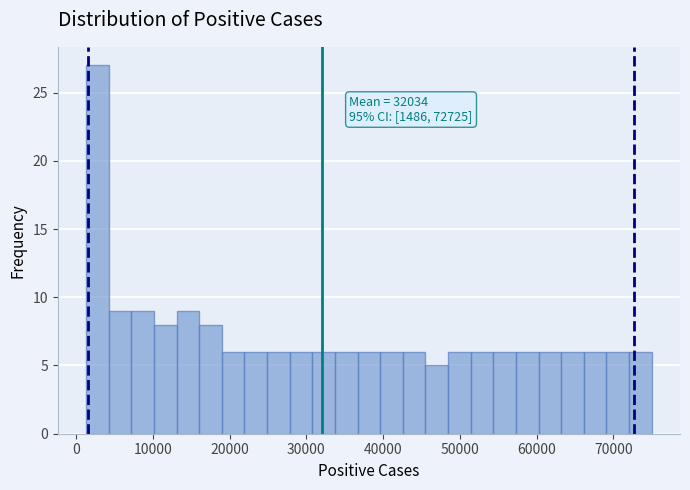

Around what value on the x-axis is the tallest bar? Give the approximate position of its centre, as read against the axis.

3000